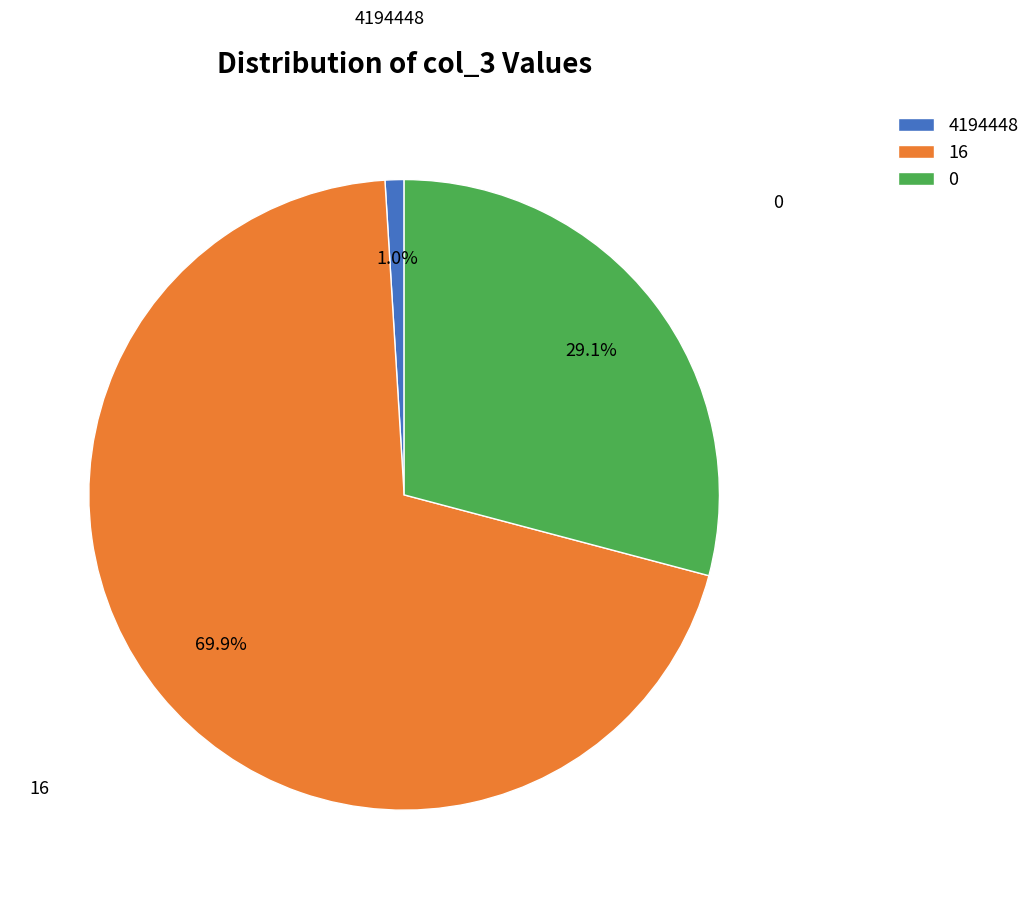

The 0 slice represents 1% of the pie. True or false?

False